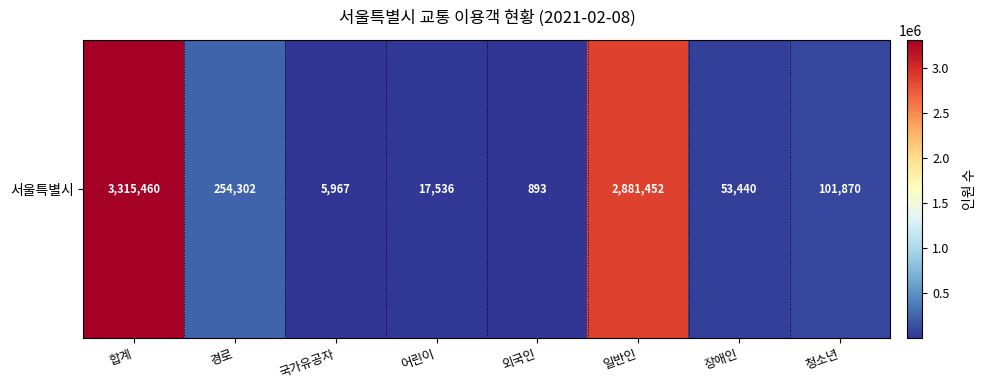

Rank the categories by value from lowest to highest.

외국인, 국가유공자, 어린이, 장애인, 청소년, 경로, 일반인, 합계